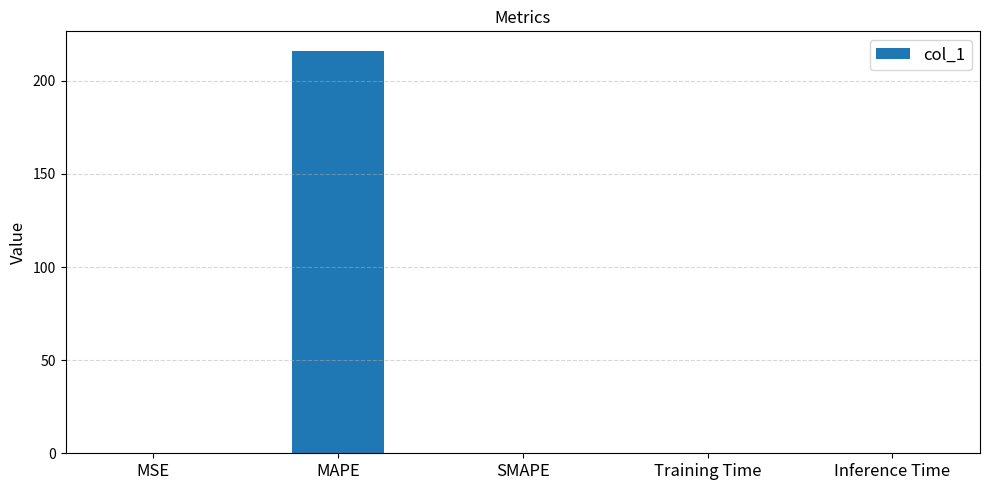

What is the greatest value displayed?

215.8